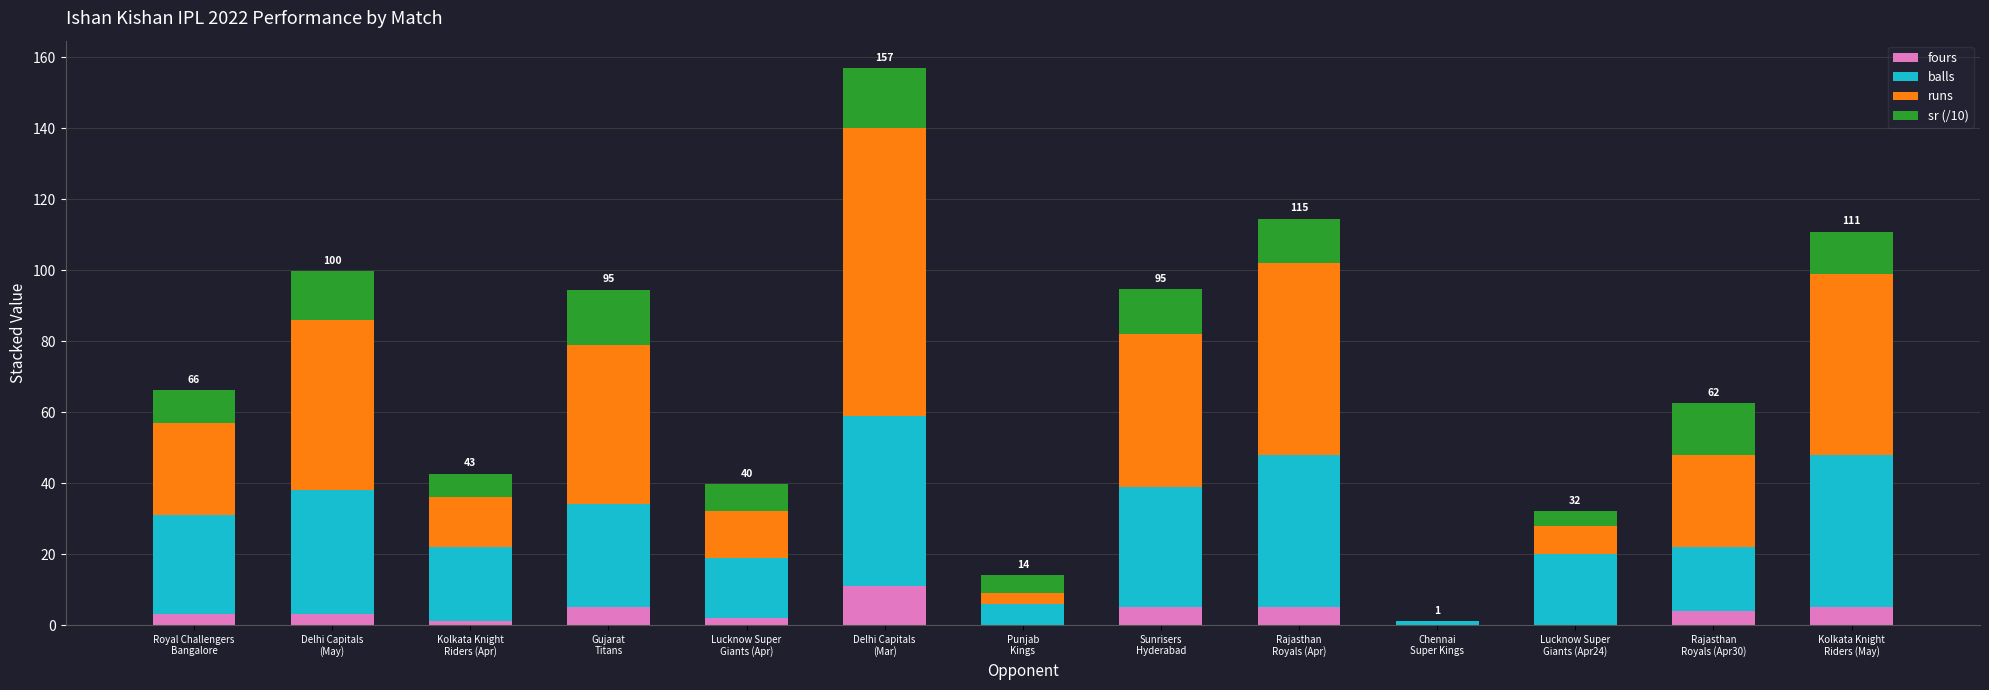

What is the maximum value for fours?

11.0